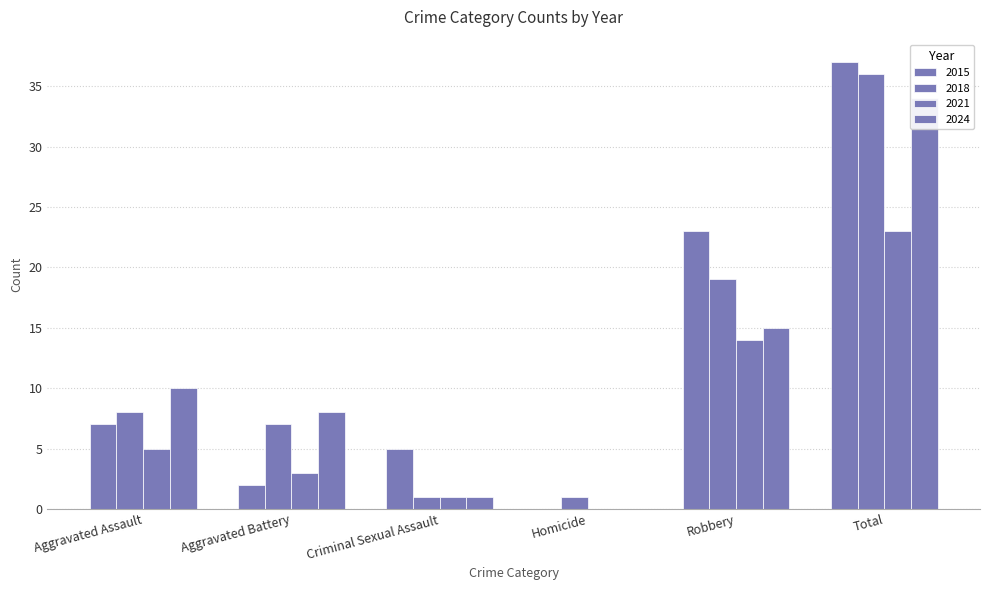

Reading left to right, list all the values displayed in this chart.

2015: Aggravated Assault=7	Aggravated Battery=2	Criminal Sexual Assault=5	Homicide=0	Robbery=23	Total=37
2018: Aggravated Assault=8	Aggravated Battery=7	Criminal Sexual Assault=1	Homicide=1	Robbery=19	Total=36
2021: Aggravated Assault=5	Aggravated Battery=3	Criminal Sexual Assault=1	Homicide=0	Robbery=14	Total=23
2024: Aggravated Assault=10	Aggravated Battery=8	Criminal Sexual Assault=1	Homicide=0	Robbery=15	Total=34